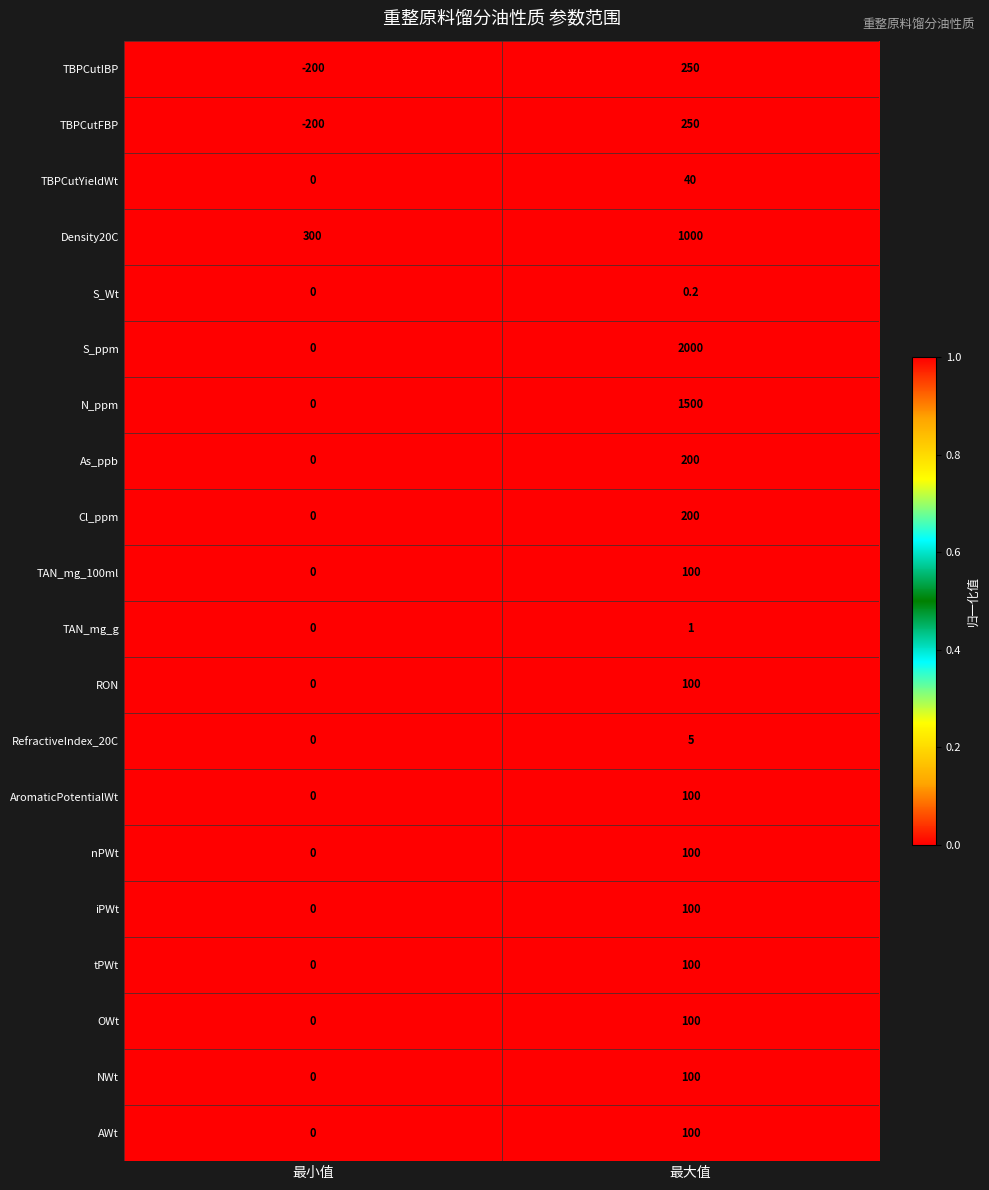

Rank the categories by N_ppm value from lowest to highest.

最小值, 最大值